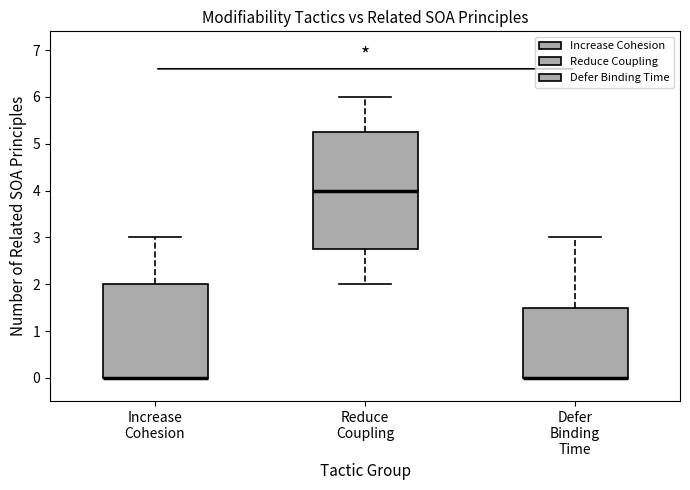

Reading left to right, transcribe this box plot: for each box, give where its median line is, the range the box spans, and where its two whiskers end, as read against the y-axis. The values are not printed on the chart, so give them approximately, as read against the axis.

Increase Cohesion: median 0.0 (drawn on the box's lower edge), box 0.0 to 2.0, whiskers 0.0 to 3.0
Reduce Coupling: median 4.0, box 2.8 to 5.3, whiskers 2.0 to 6.0
Defer Binding Time: median 0.0 (drawn on the box's lower edge), box 0.0 to 1.5, whiskers 0.0 to 3.0